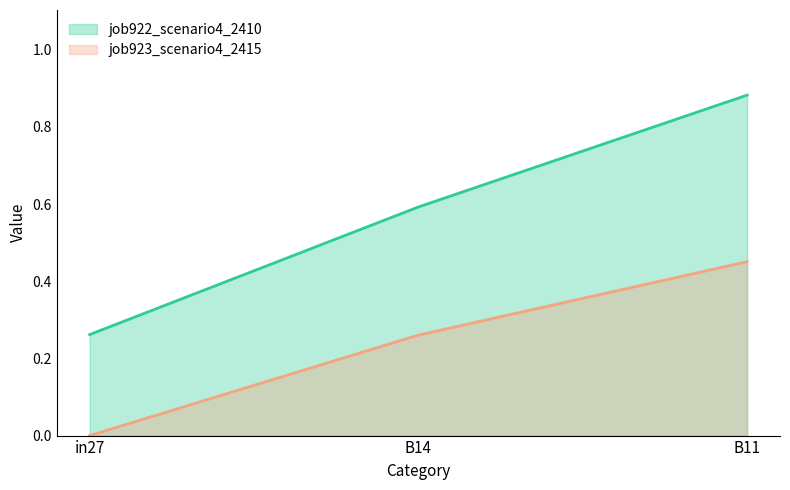

What are all the series names shown in the legend?

job922_scenario4_2410, job923_scenario4_2415